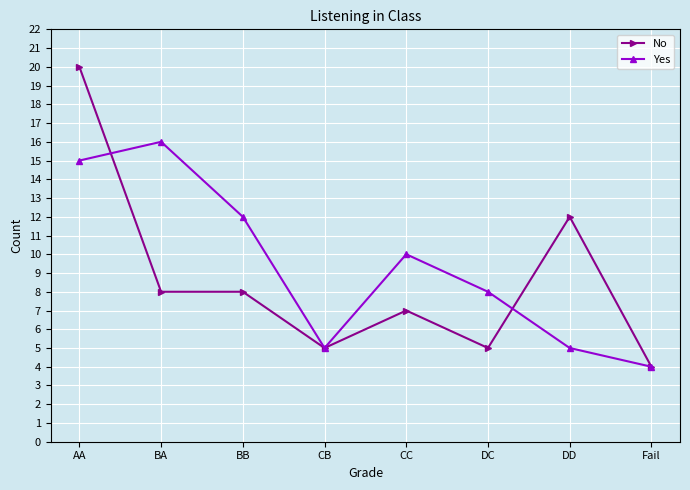

Where does the Yes series first go above 10?

AA